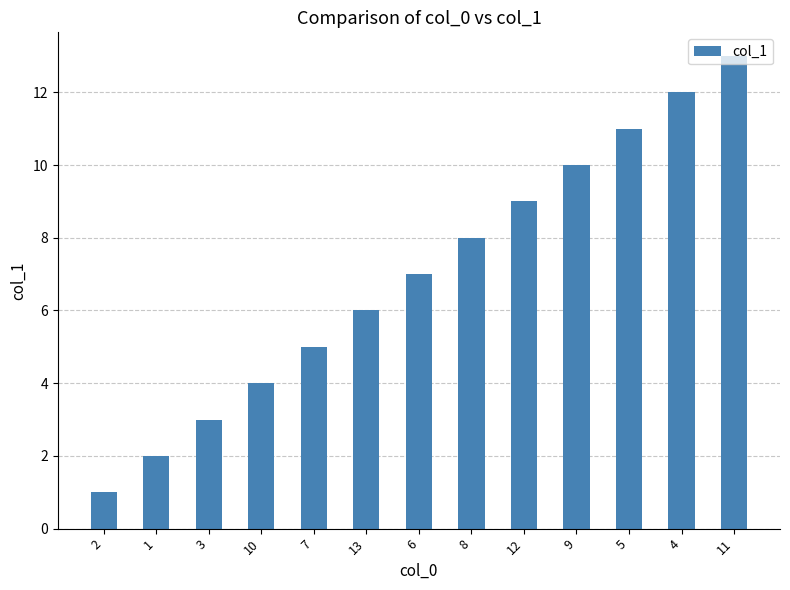

At which category does the chart reach its minimum across all series?

2